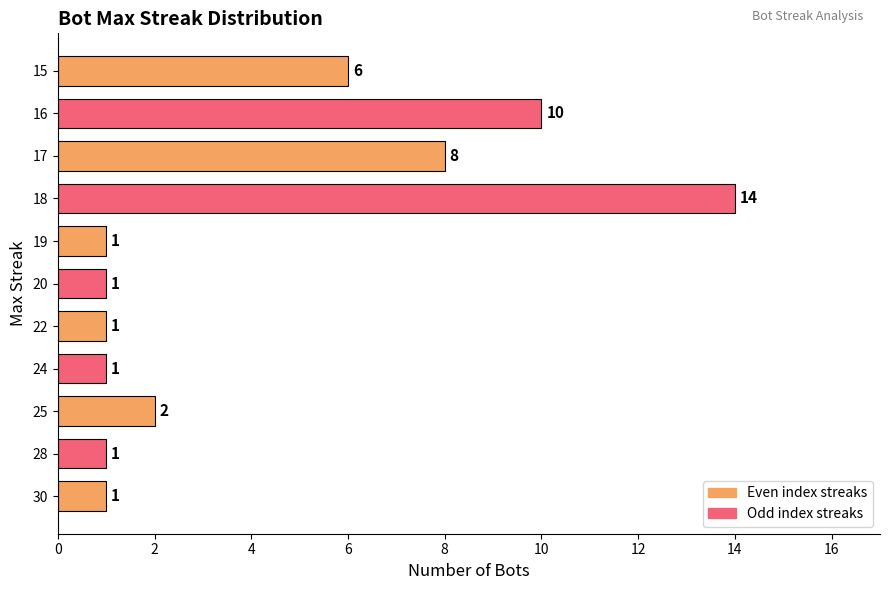

Are the bars grouped side by side (vs. stacked)?

No